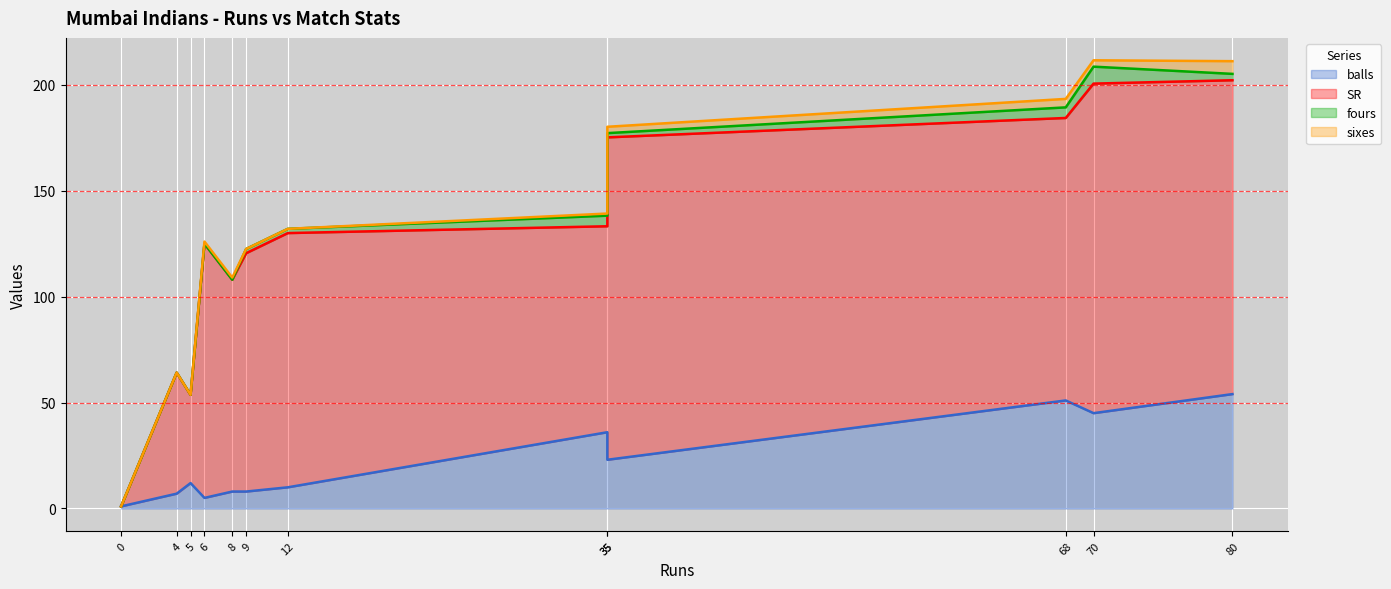

At which label does balls reach its peak?

80